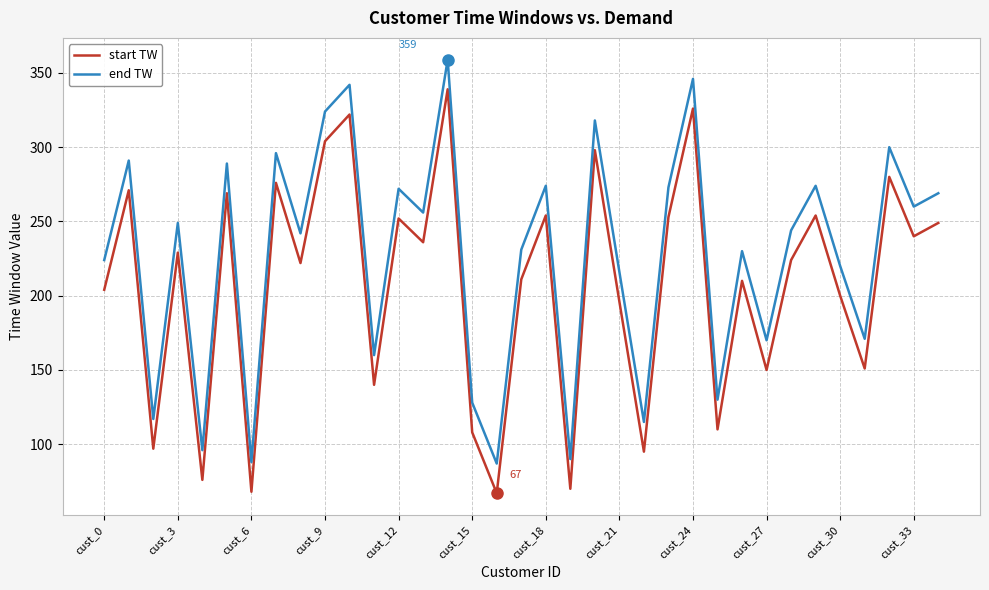

True or false: start TW and end TW cross at least once.

False